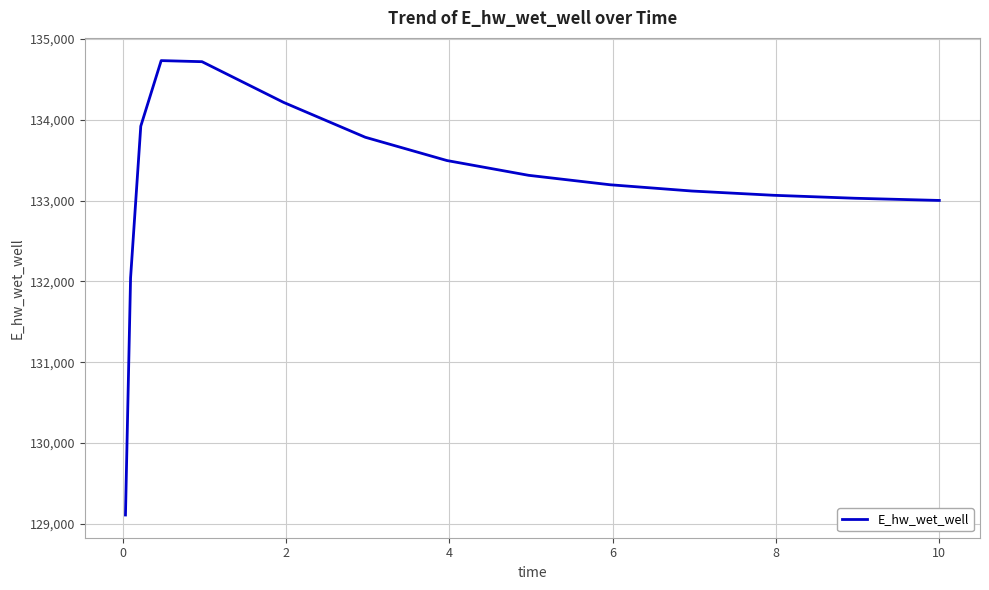

What is the smallest value displayed?

129109.2